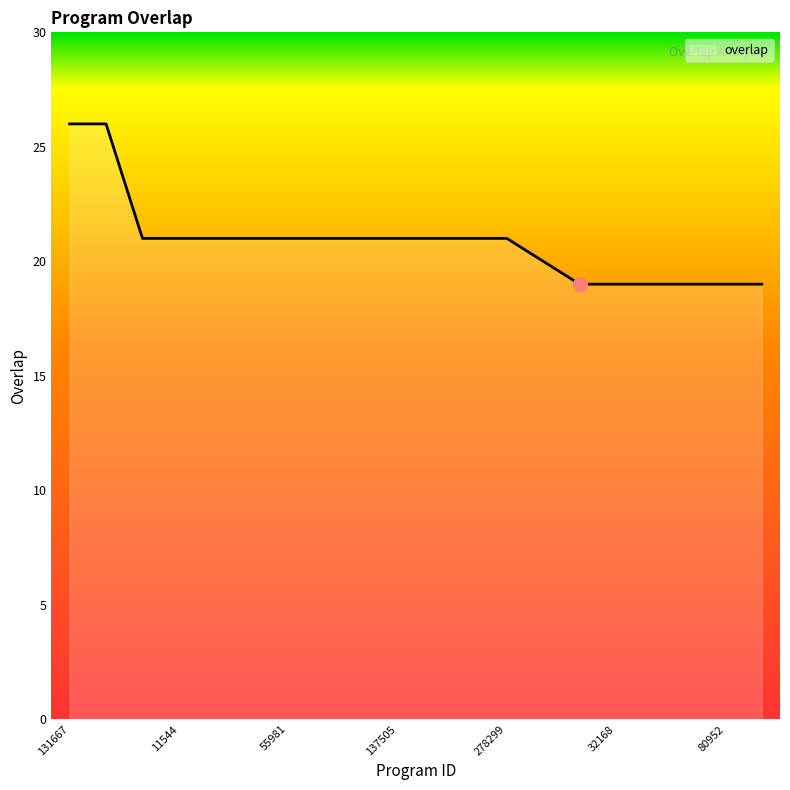

What is the greatest value displayed?

26